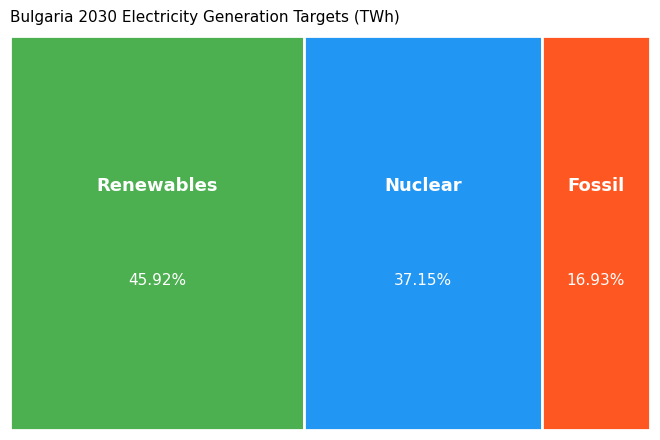

To the nearest percent, what is the combined percentage of Renewables and Nuclear?

83%